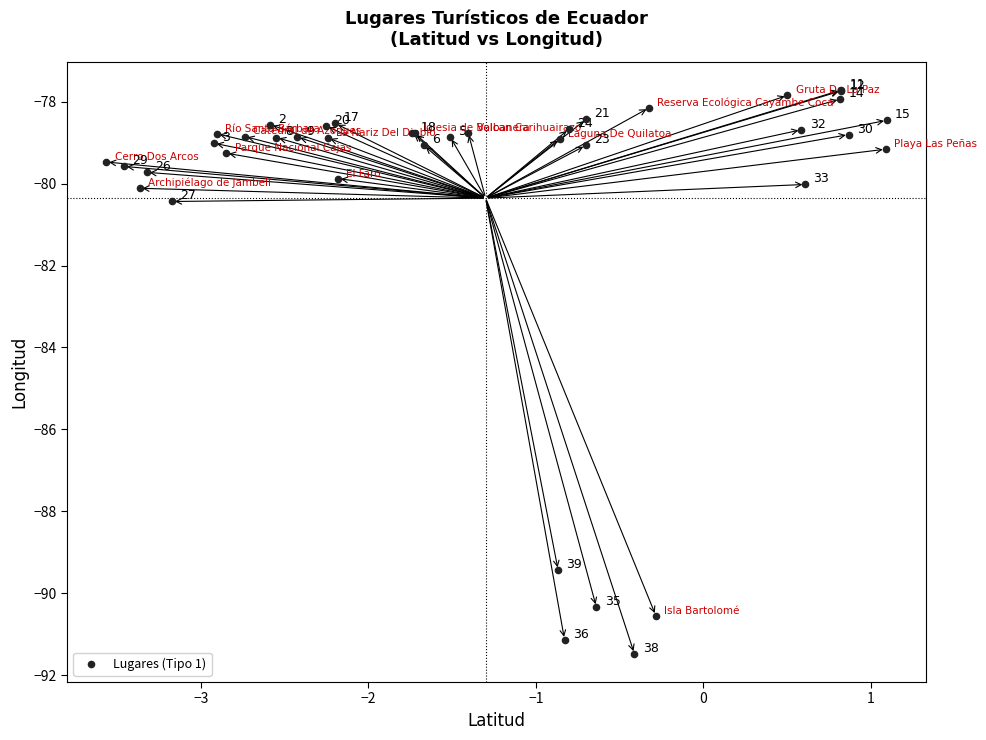

What Y value in the scatter plot is closest to -84?

-80.4